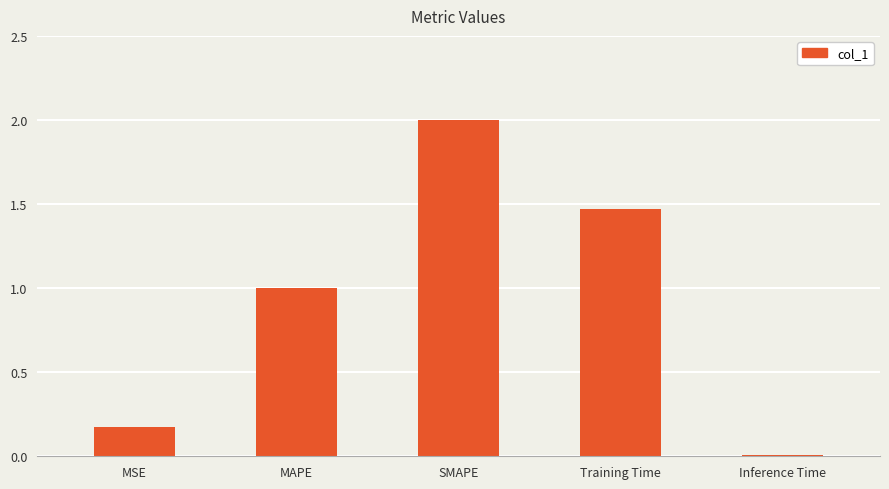

Which category has the highest value across all series?

SMAPE